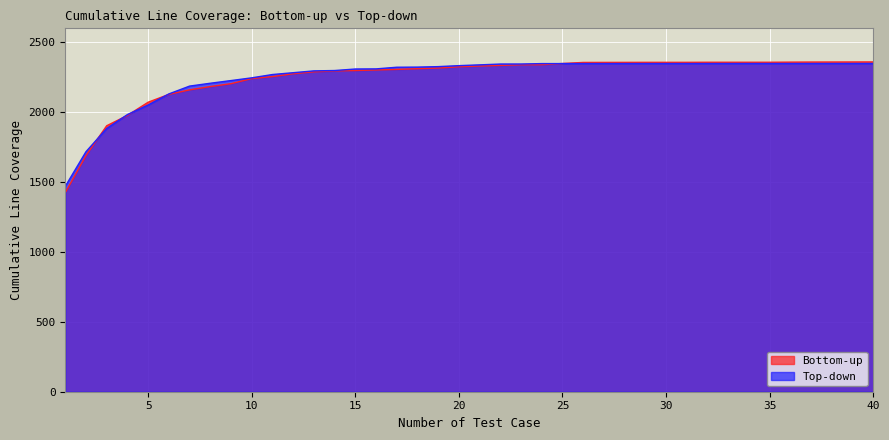

How many series are shown in this chart?

2